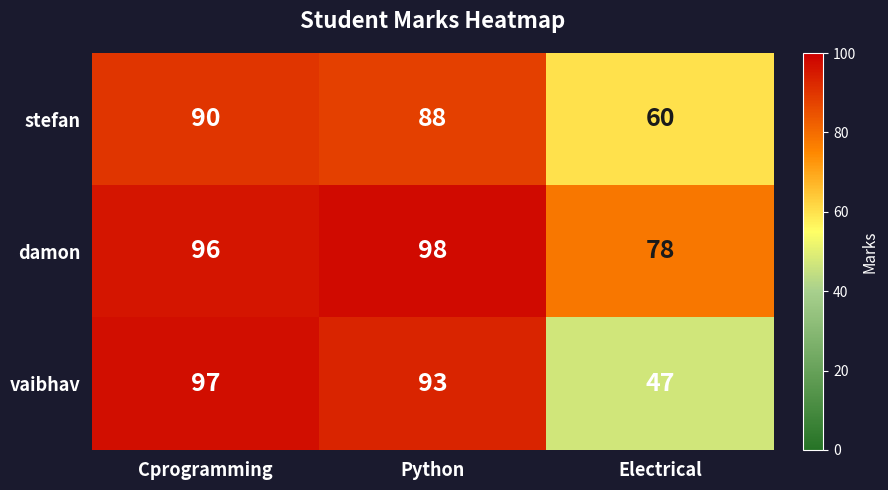

Reading left to right, extract all data points from this chart.

stefan: Cprogramming=90	Python=88	Electrical=60
damon: Cprogramming=96	Python=98	Electrical=78
vaibhav: Cprogramming=97	Python=93	Electrical=47